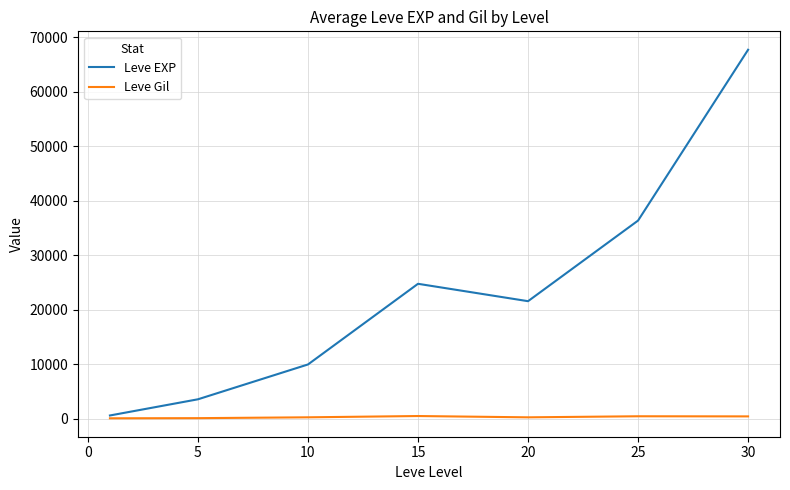

Which series has the largest total across all categories?

Leve EXP